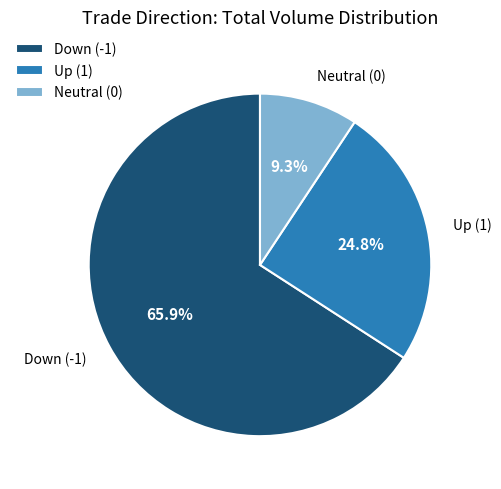

Is there a majority slice in this chart?

Yes